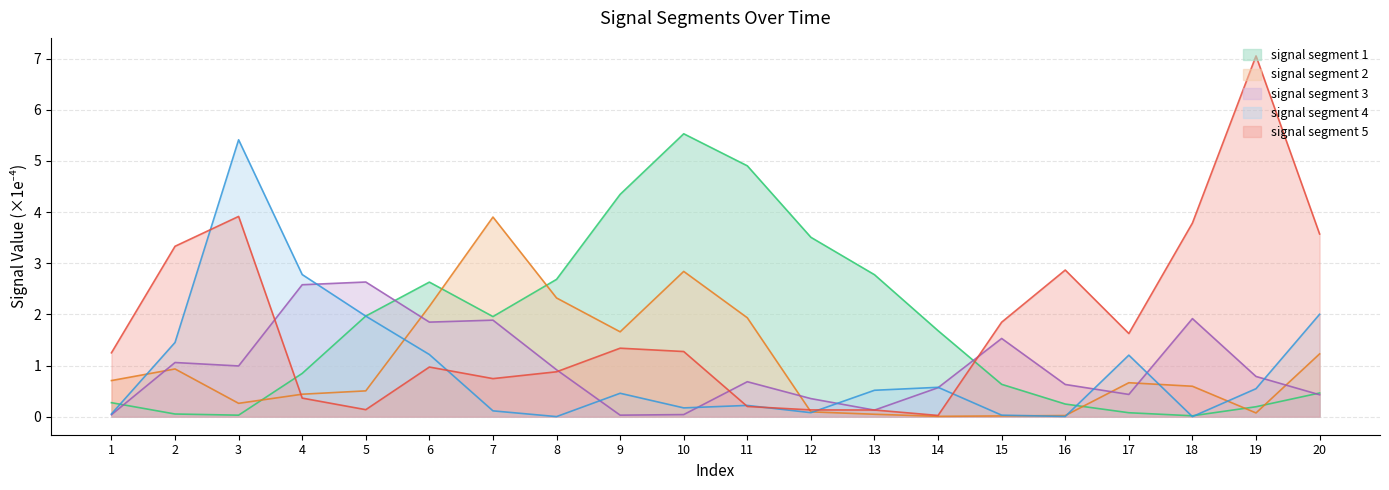

The signal segment 4 series shows 1.0 at 14. True or false?

False